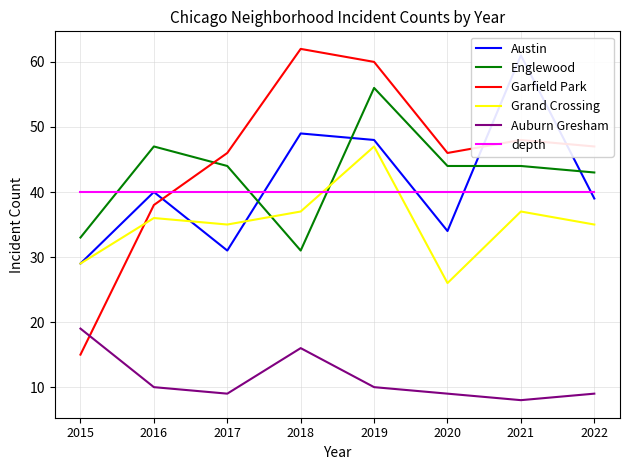

Is it true that Auburn Gresham equals 9 at 2020?

True